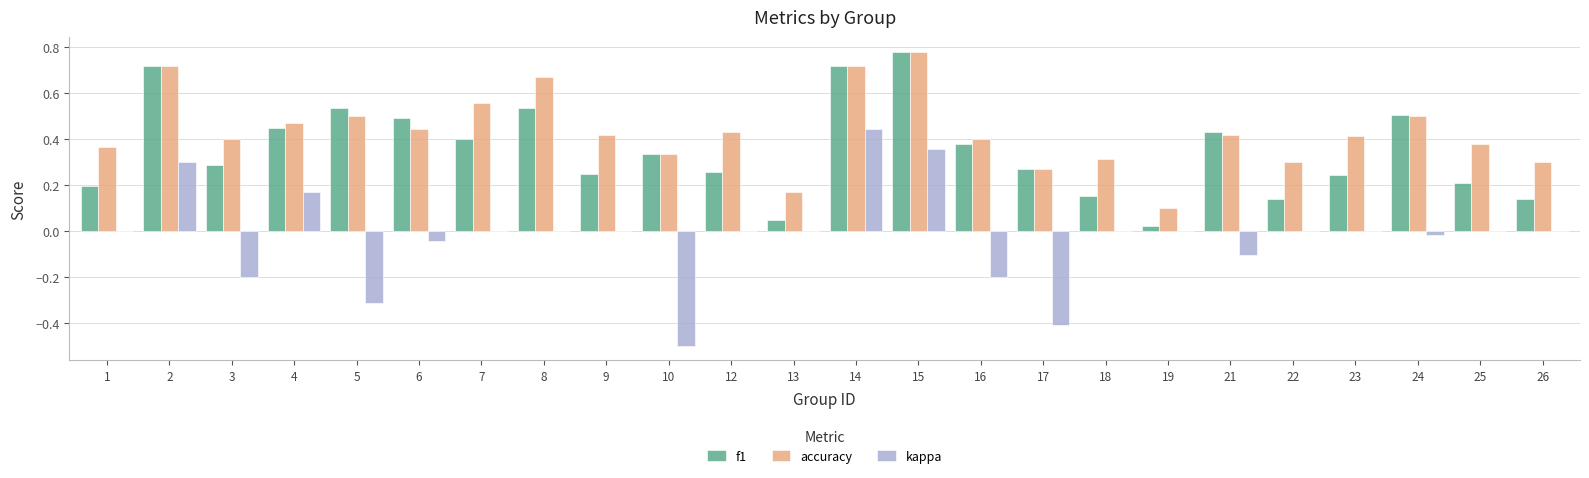

How many distinct data groups are displayed?

3